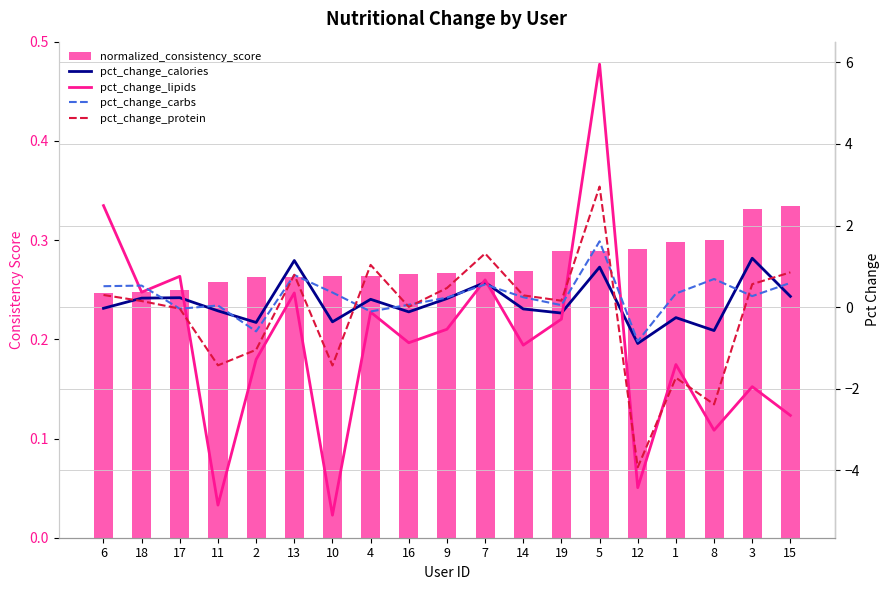

What position from the right is 15?

1